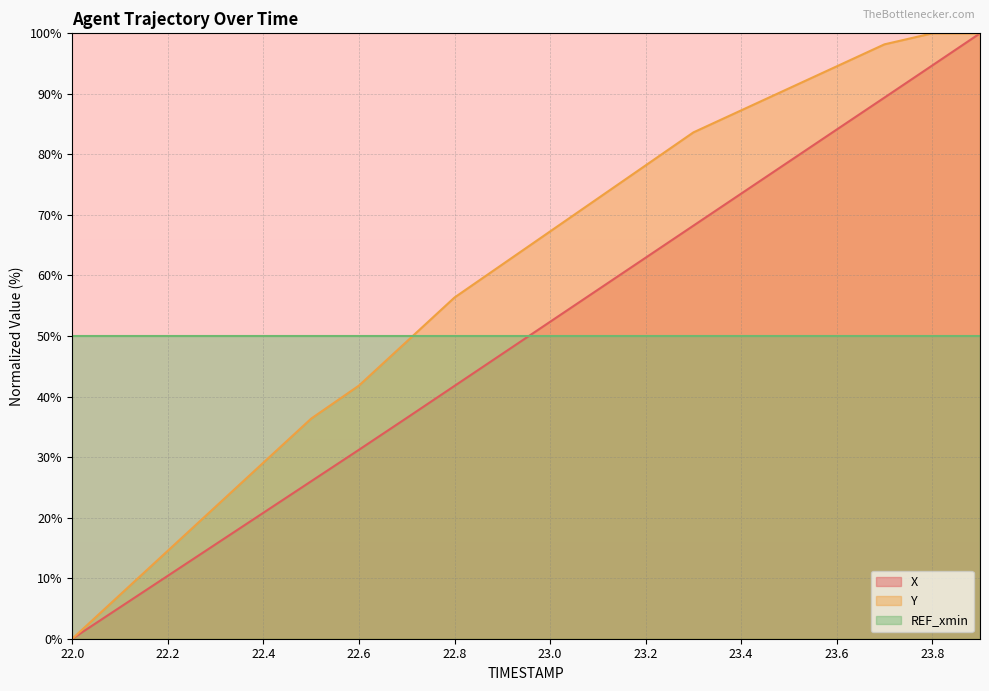

At which category is the sum across all series the highest?

23.9